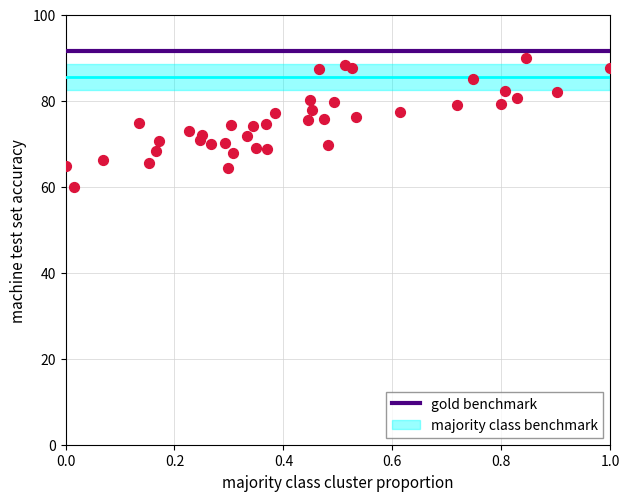

What is the range of X values (max minus min)?

1.0